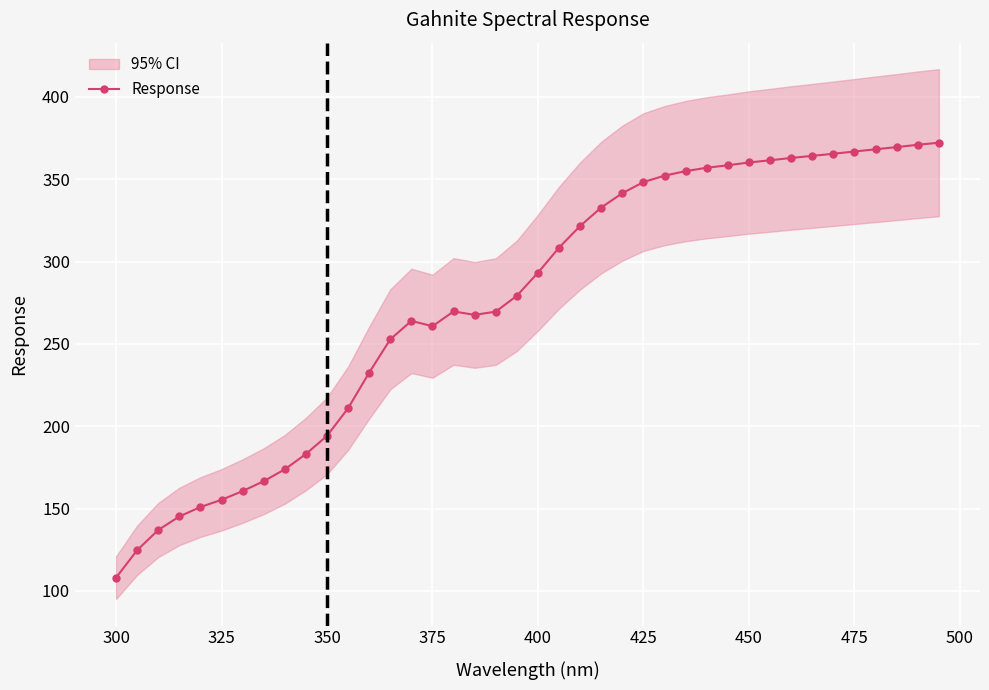

What is the maximum value for Response?

372.1